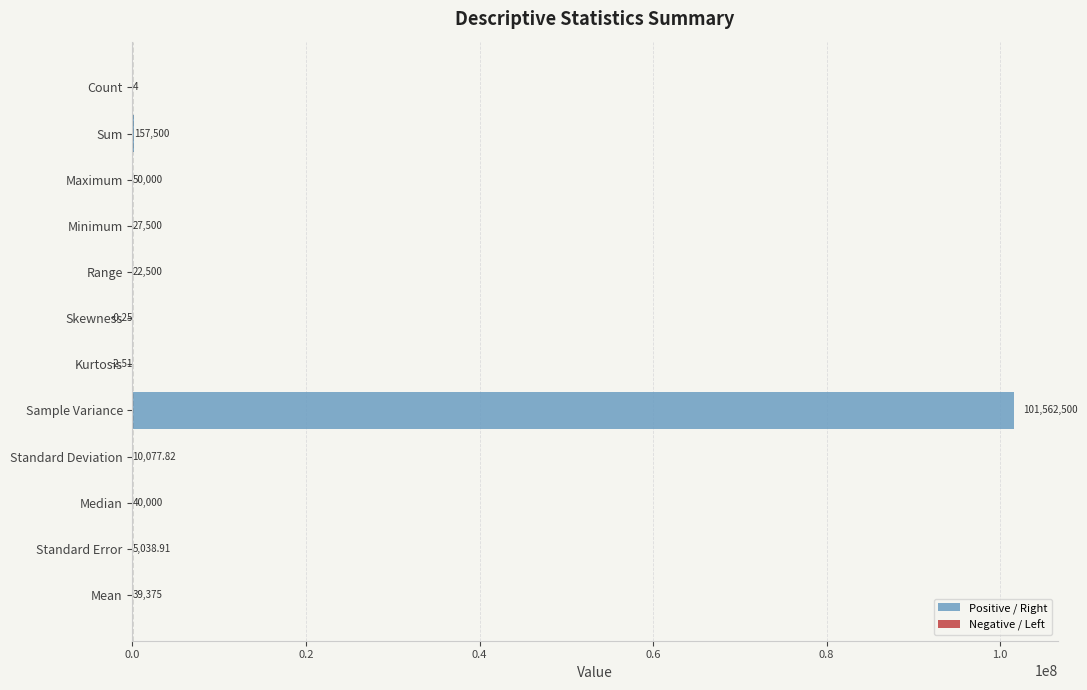

At how many categories does at least one series exceed 52132318?

1